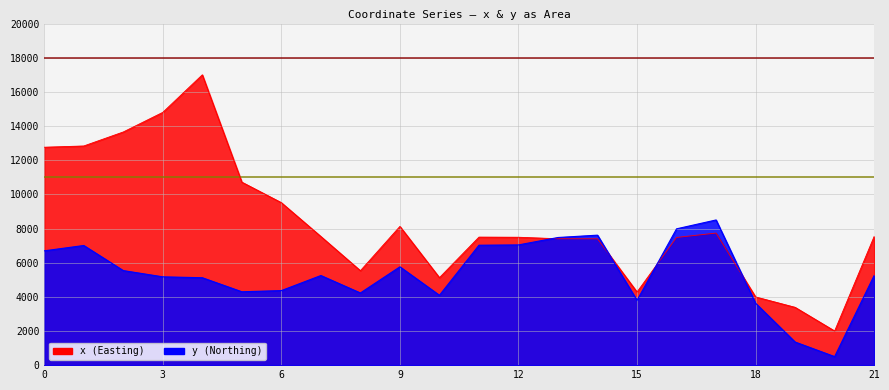

The y series shows 10162.7 at 9. True or false?

False